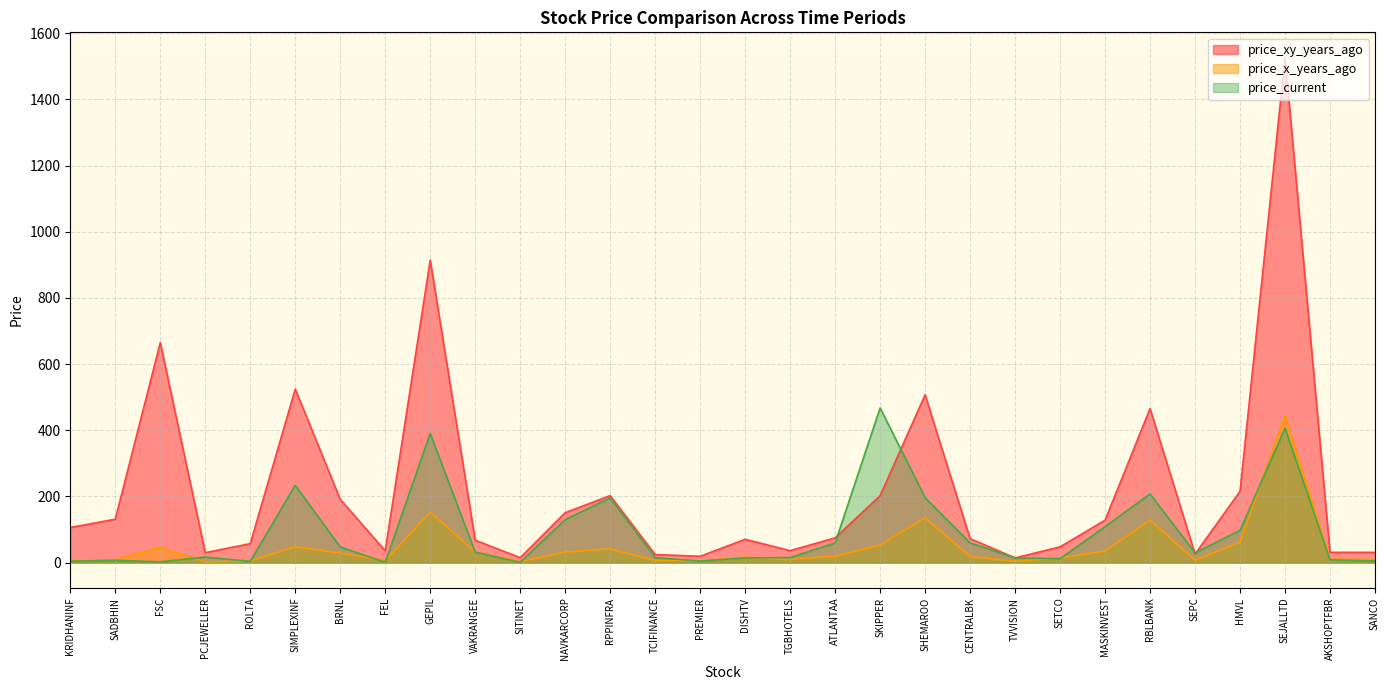

Rank the categories by price_xy_years_ago value from lowest to highest.

TVVISION, SITINET, PREMIER, TCIFINANCE, SEPC, PCJEWELLER, SANCO, AKSHOPTFBR, FEL, TGBHOTELS, SETCO, ROLTA, VAKRANGEE, DISHTV, CENTRALBK, ATLANTAA, KRIDHANINF, MASKINVEST, SADBHIN, NAVKARCORP, BRNL, SKIPPER, RPPINFRA, HMVL, RBLBANK, SHEMAROO, SIMPLEXINF, FSC, GEPIL, SEJALLTD